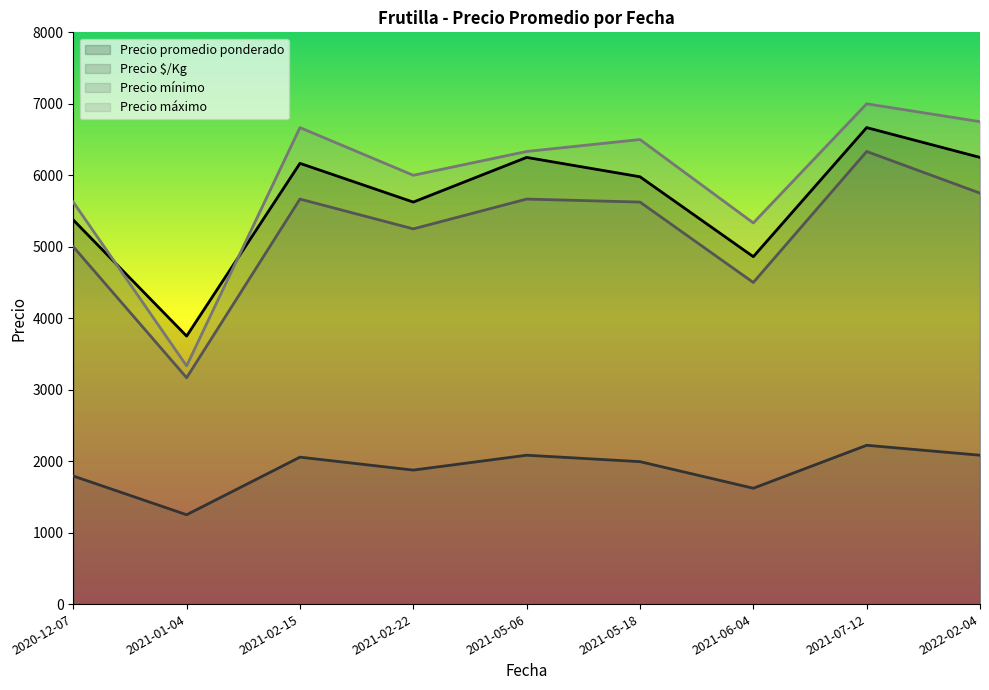

What is the lowest value of the Precio $/Kg series?

1250